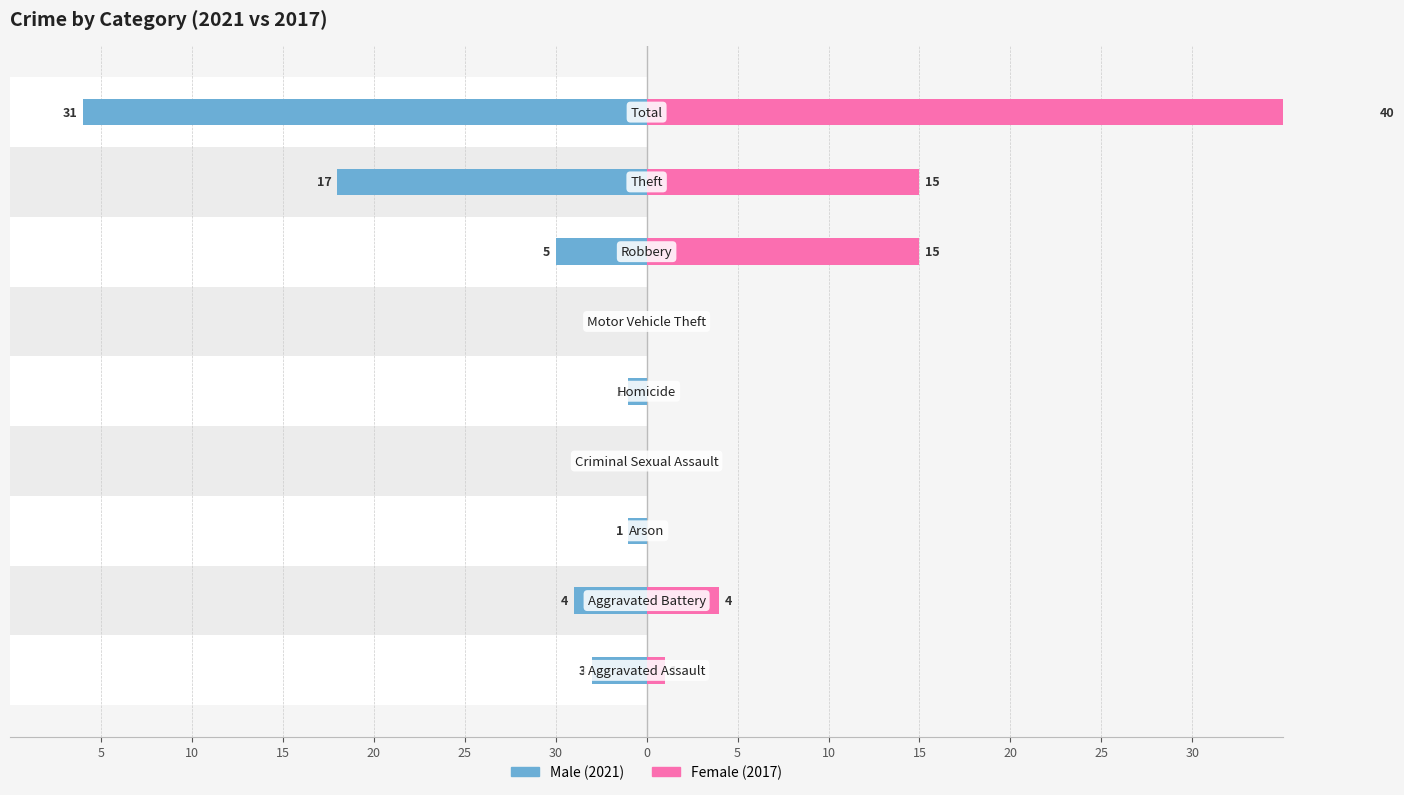

The value of Male at 15 is 15. True or false?

False